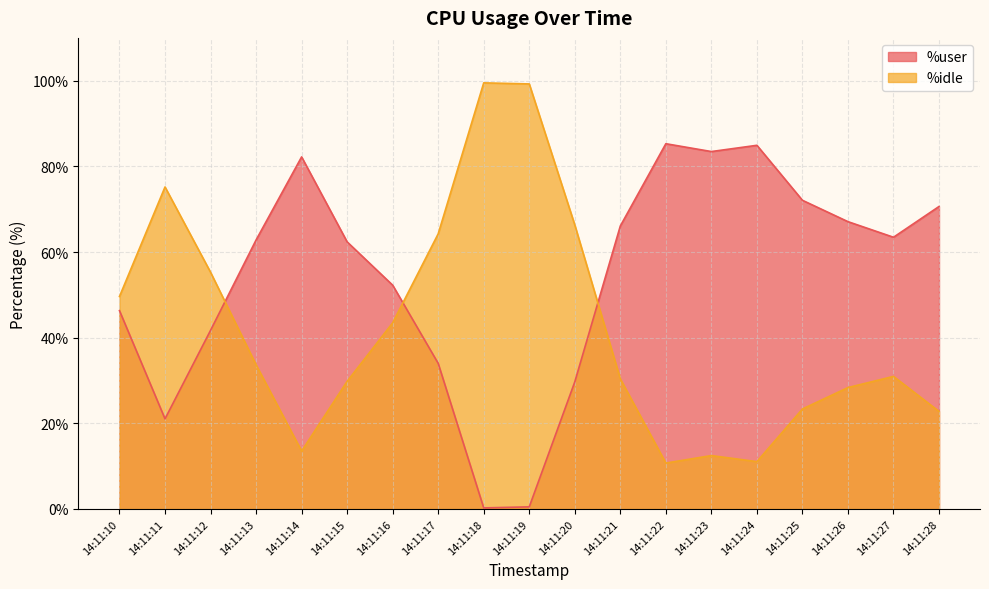

Rank the series by their maximum value, from lowest to highest.

%user, %idle